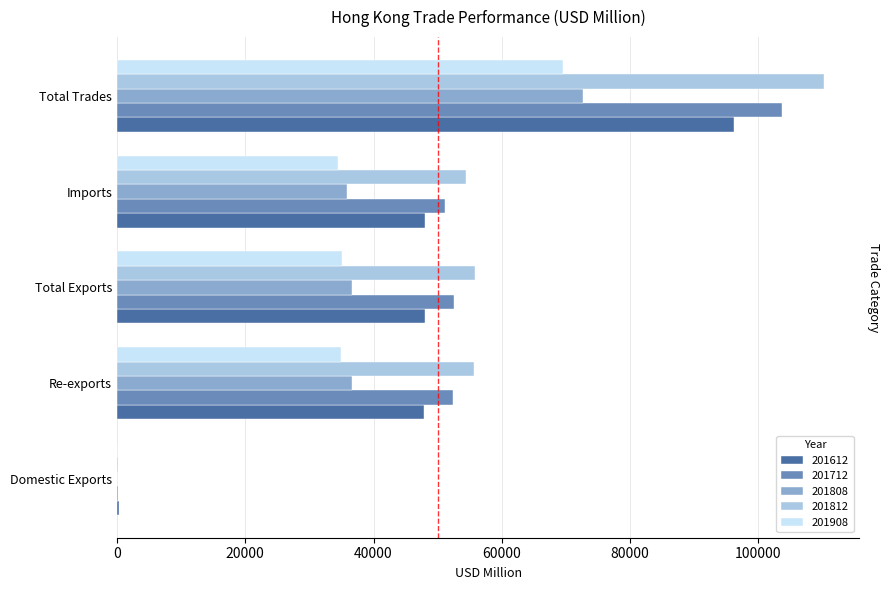

Reading left to right, list all the values displayed in this chart.

201612: 294.3	47802.8	48097.1	48065.8	96162.9
201712: 150.8	52416.2	52567.0	51148.1	103715.1
201808: 73.3	36639.3	36712.6	35880.7	72593.3
201812: 109.8	55686.3	55796.1	54416.8	110212.8
201908: 64.6	35003.2	35067.8	34442.6	69510.5